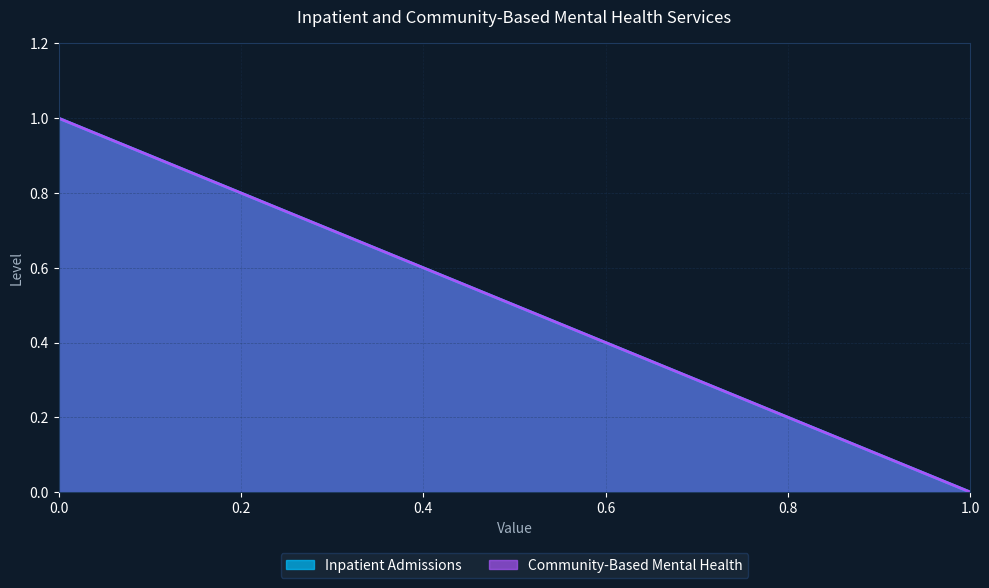

The value of Community-Based Mental Health at 0.6 is 0.1. True or false?

False